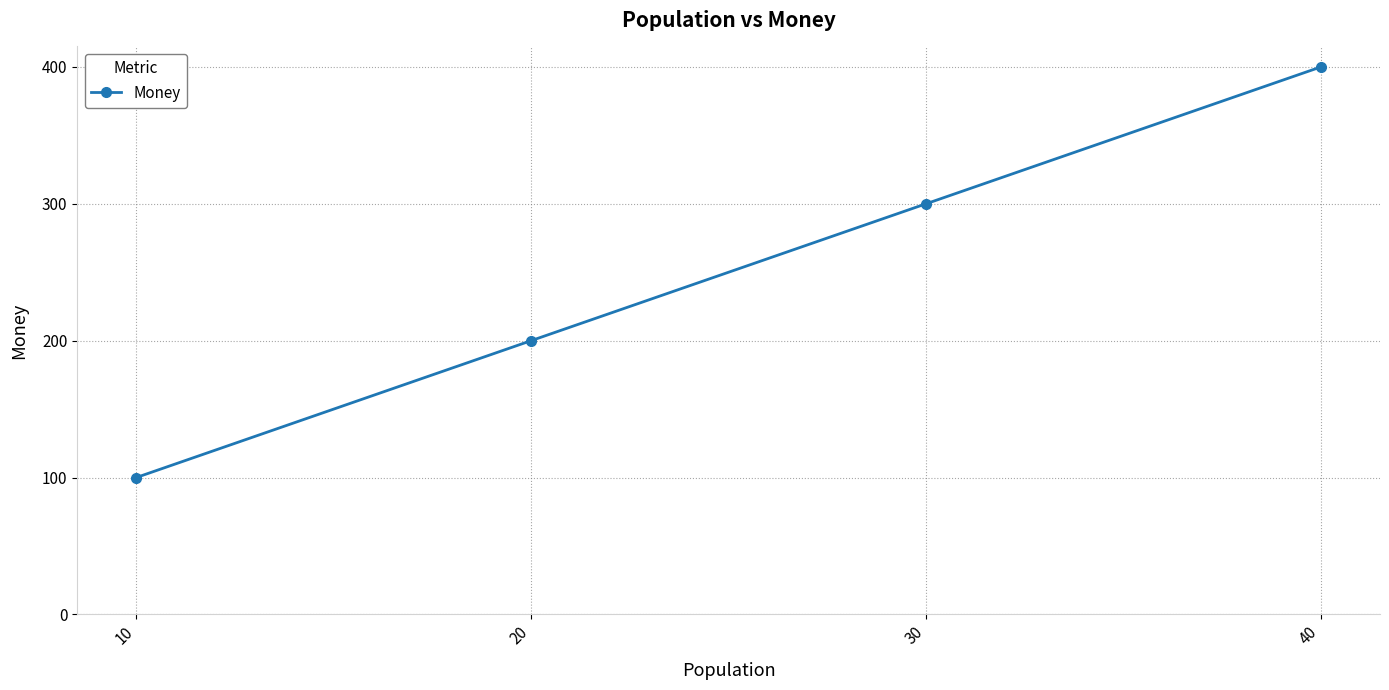

The value at 10 is 28. True or false?

False